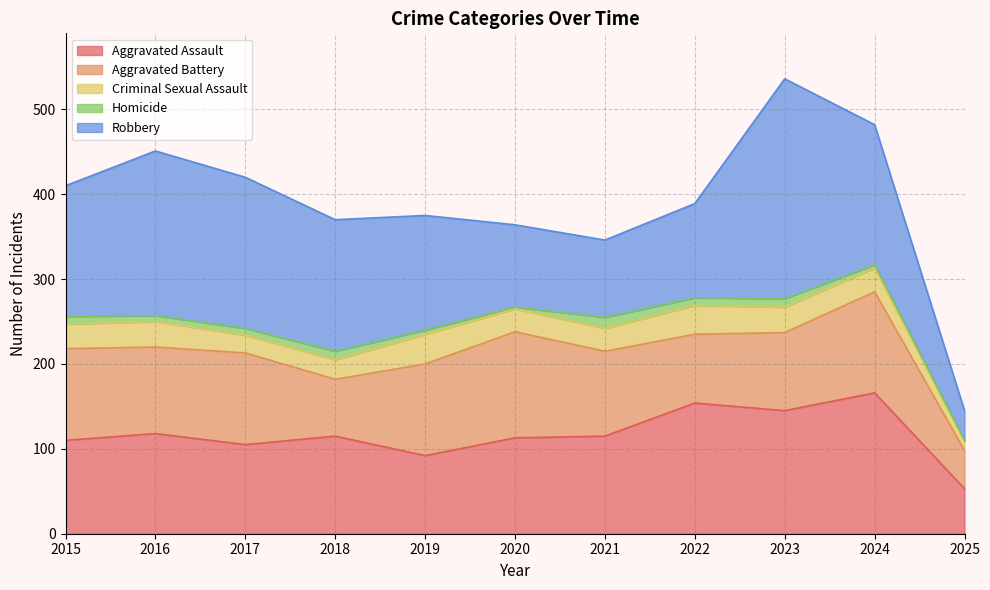

What are all the series names shown in the legend?

Aggravated Assault, Aggravated Battery, Criminal Sexual Assault, Homicide, Robbery